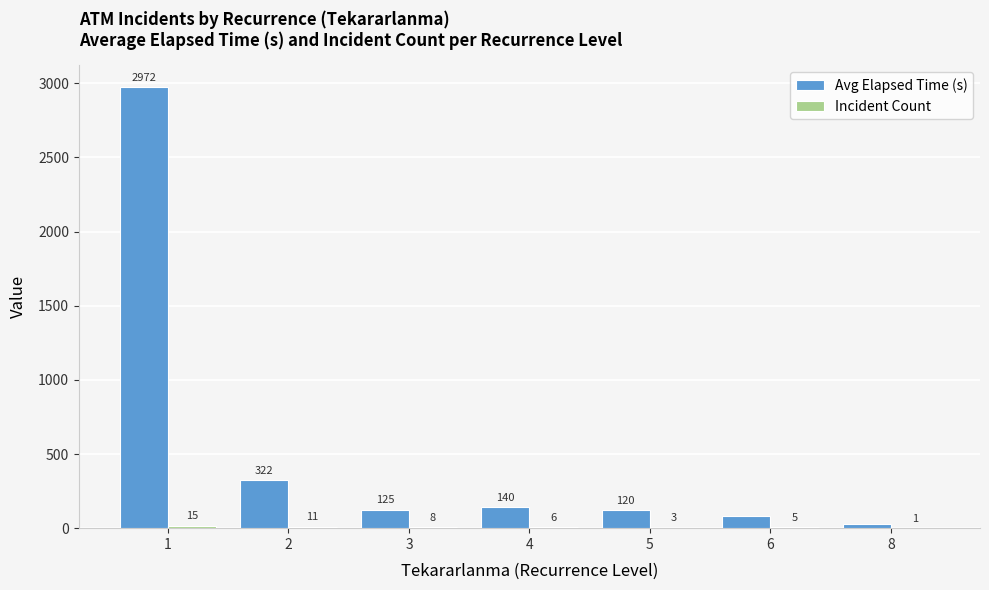

What is the spread (max minus min) of values at 6?

79.0